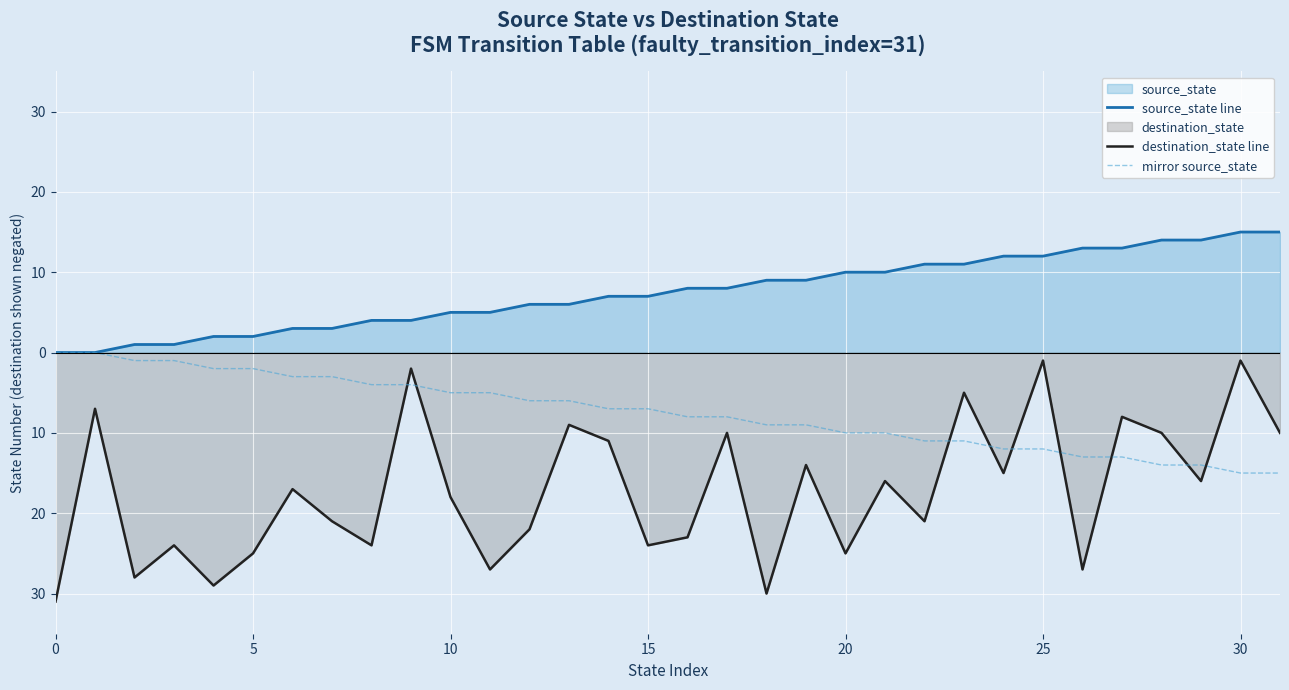

Read the destination_state line value at 18, to the nearest 5.

-30